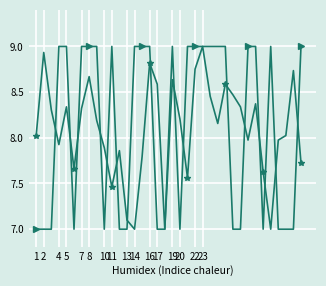

What is the minimum value shown in the chart?

7.0